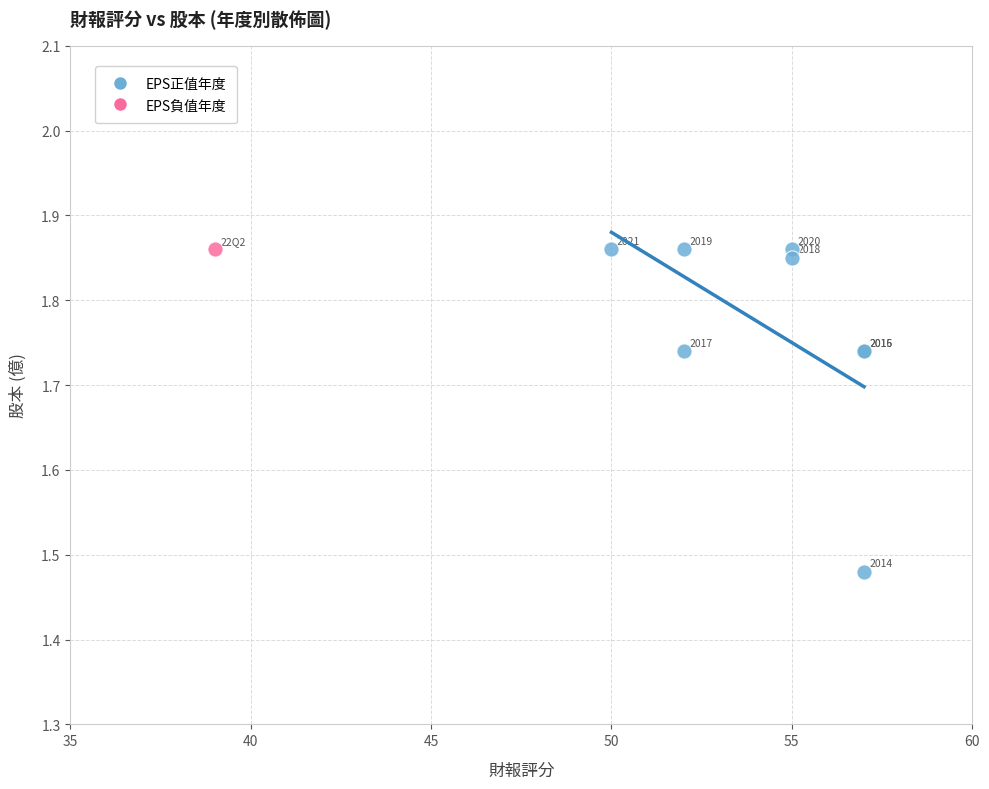

What are all the series names shown in the legend?

EPS正值年度, EPS負值年度